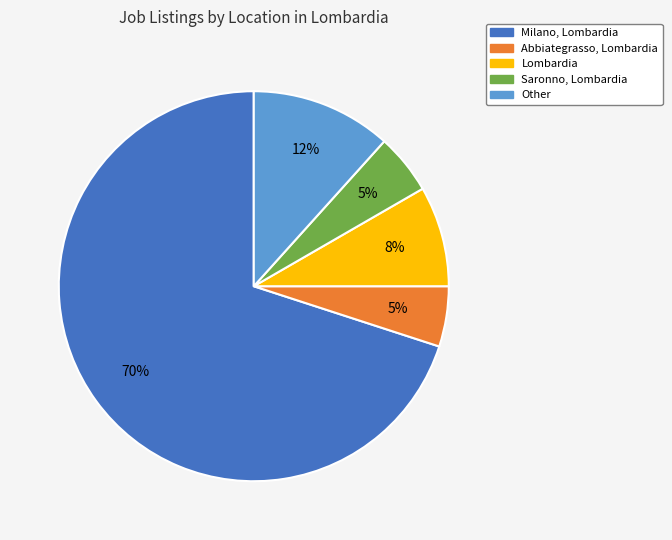

How many slices are in this pie chart?

5